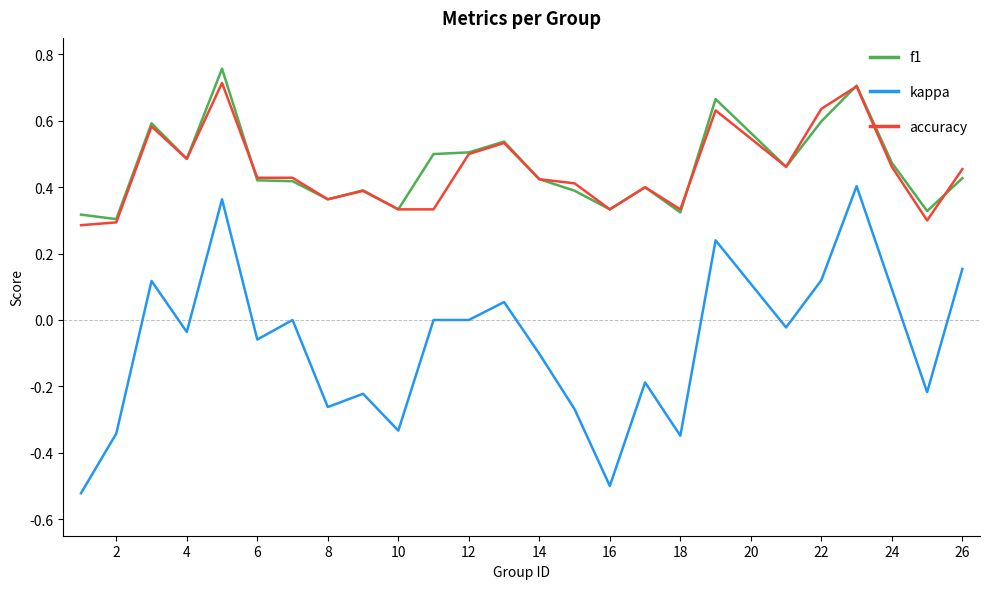

Which series has the widest spread of values?

kappa